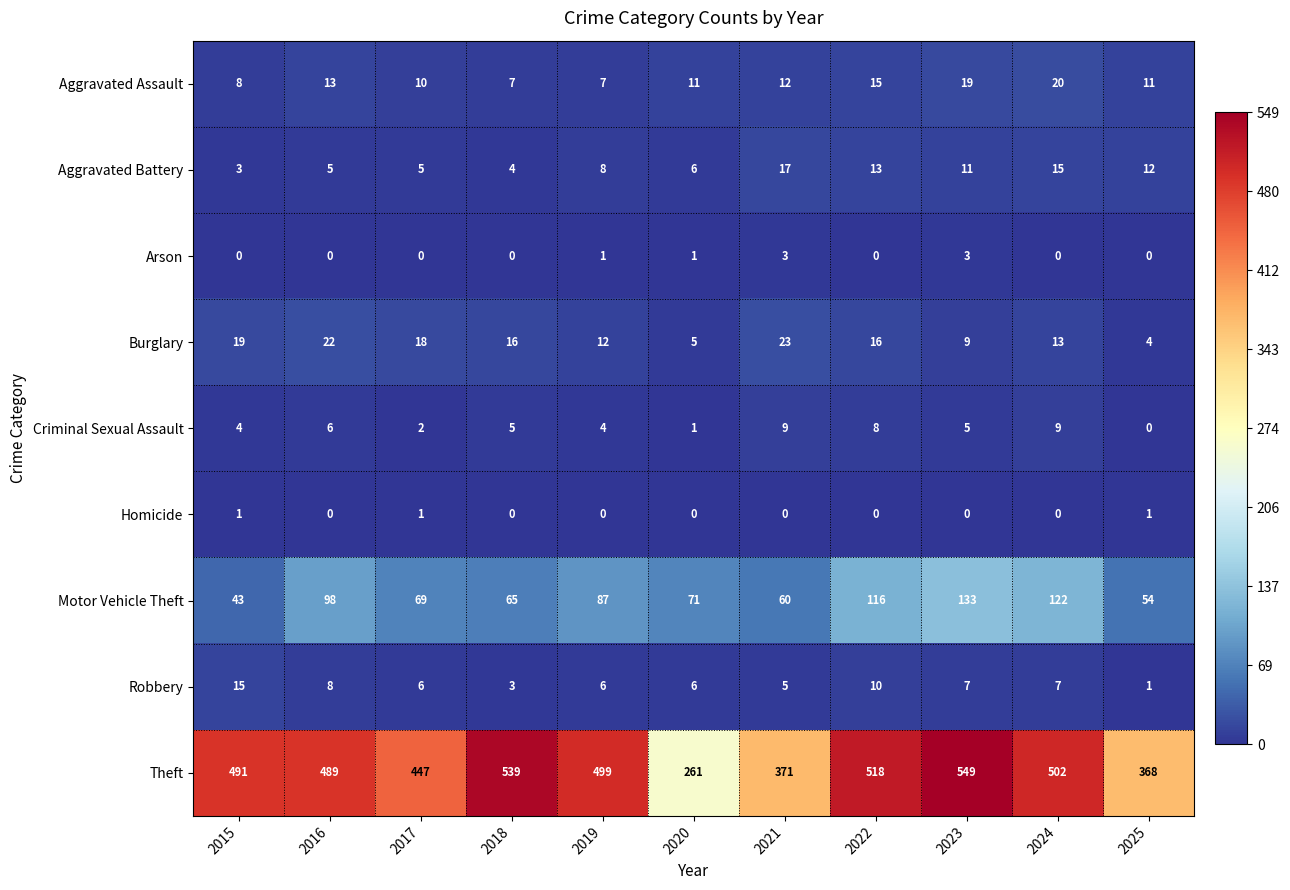

What is the maximum value shown in the chart?

549